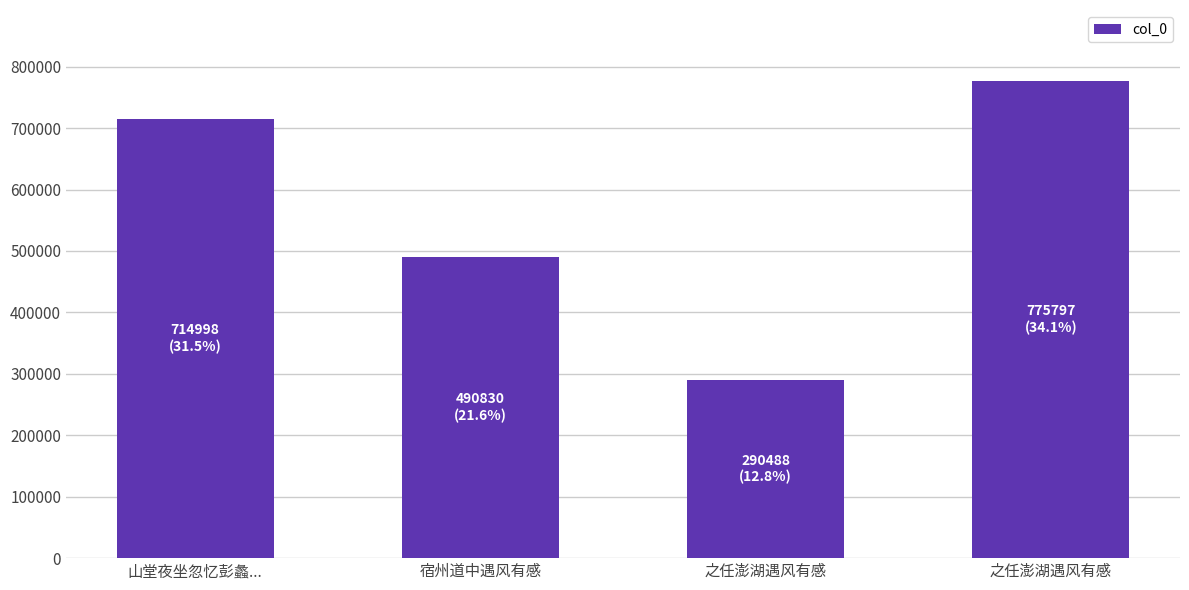

What is the ratio of the value at 之任澎湖遇风有感 to the value at 山堂夜坐忽忆彭蠡...?

0.4